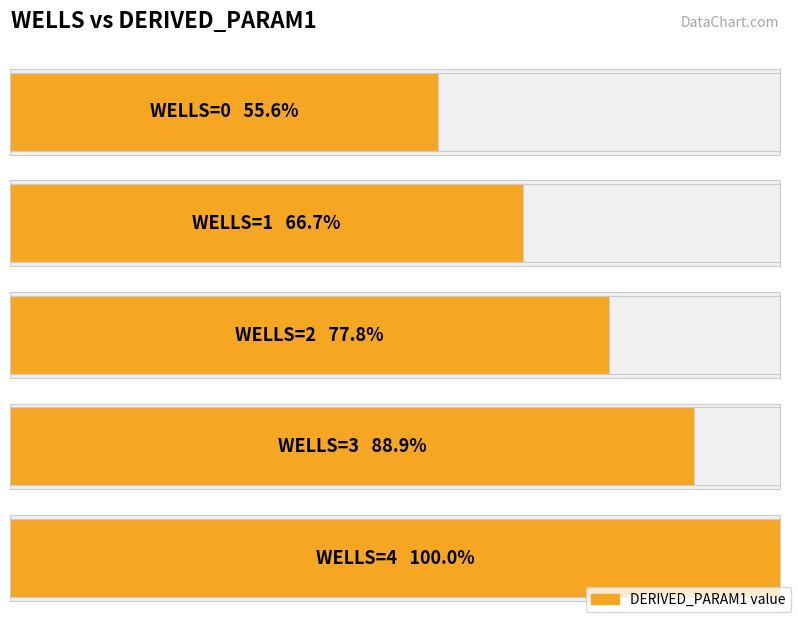

Approximately how many times larger is the value at 1 compared to 4?

0.7